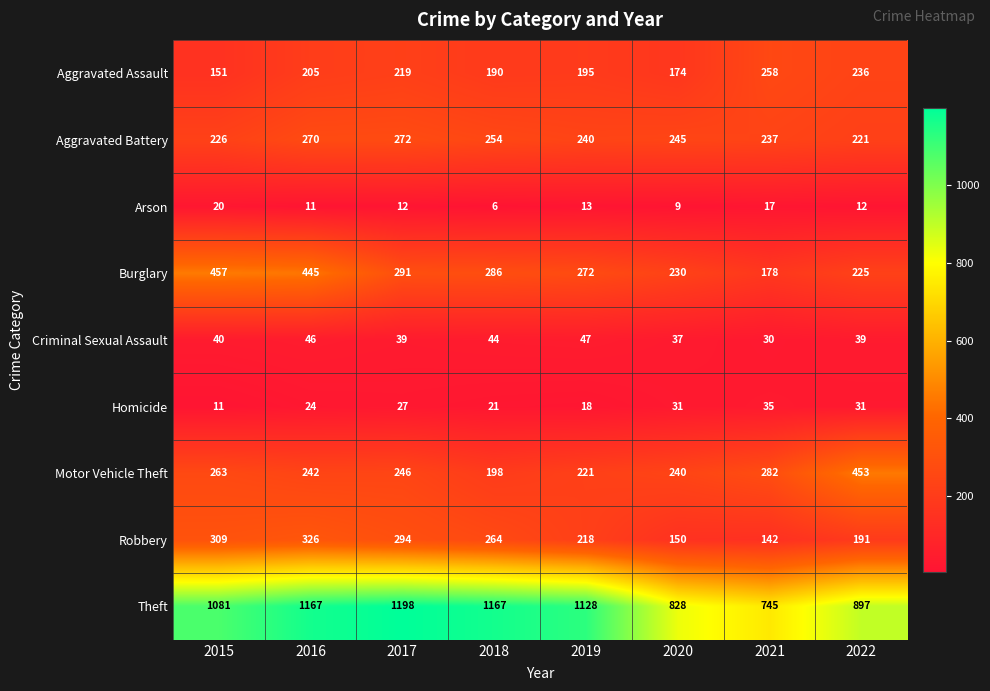

At how many categories does at least one series exceed 185?

8